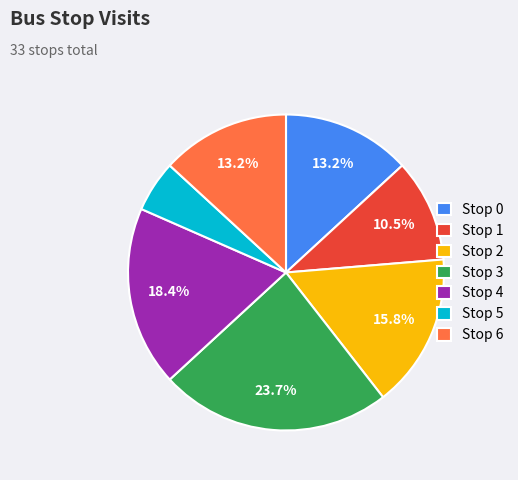

Is it true that Stop 4 is 18% of the pie?

True